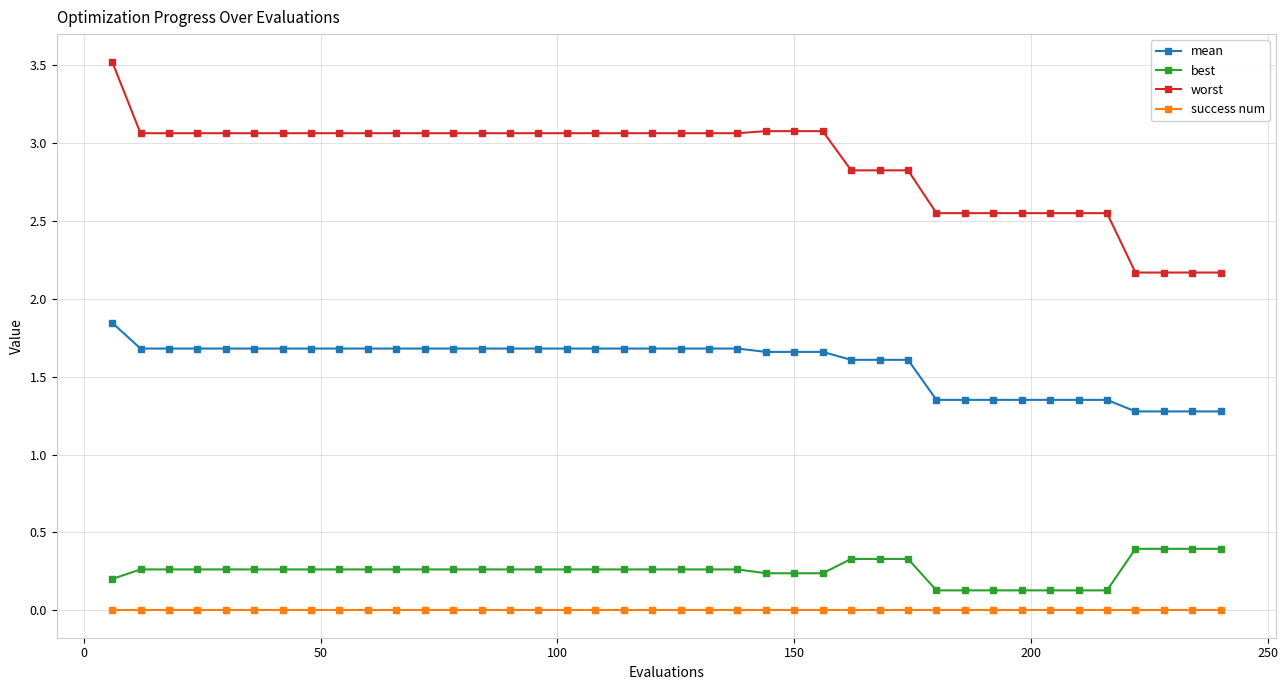

Which series has the largest total across all categories?

worst